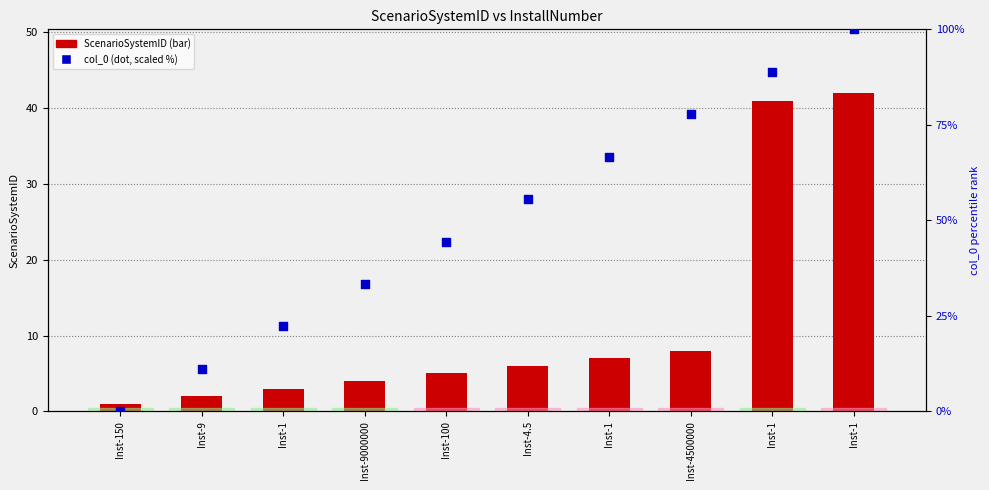

At how many categories does at least one series exceed 9?

9